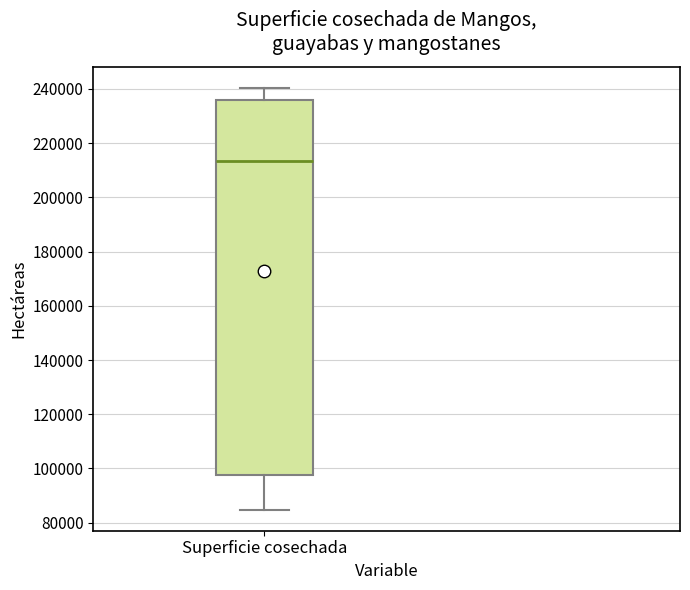

Read this box plot against the y-axis: the position of the median line, the range covered by the box, and the ends of both whiskers. The values are not printed on the chart, so give them approximately, as read against the axis.

median 214000, box 98000 to 236000, whiskers 84000 to 240000